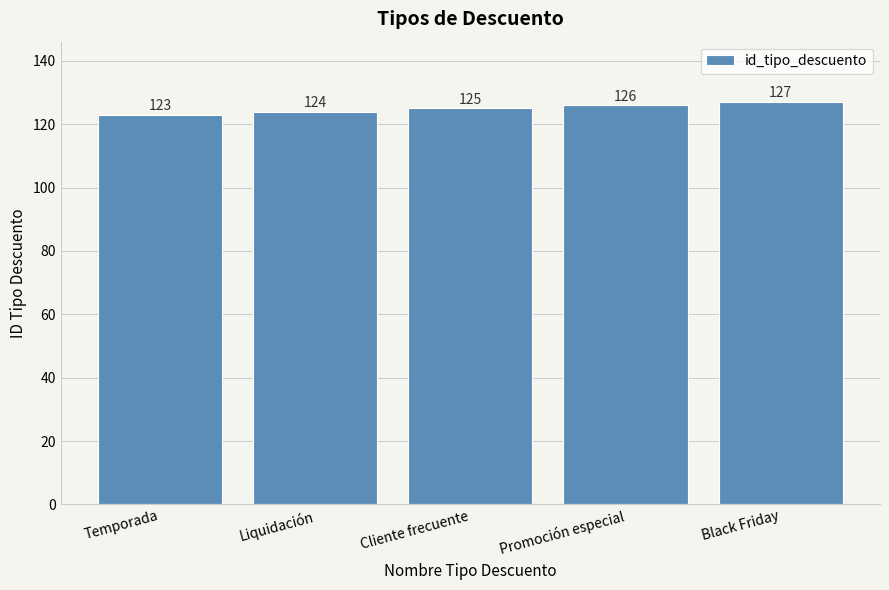

Is it true that the value at Black Friday is 127?

True